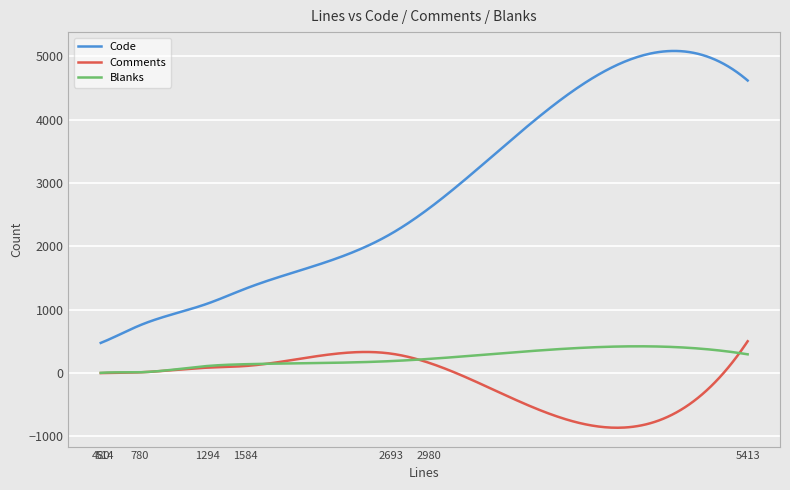

What are all the series names shown in the legend?

Code, Comments, Blanks